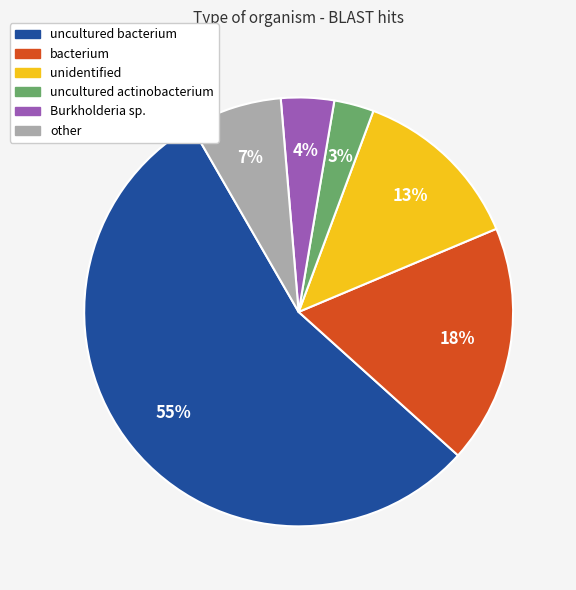

Which slice represents more than half of the pie?

uncultured bacterium